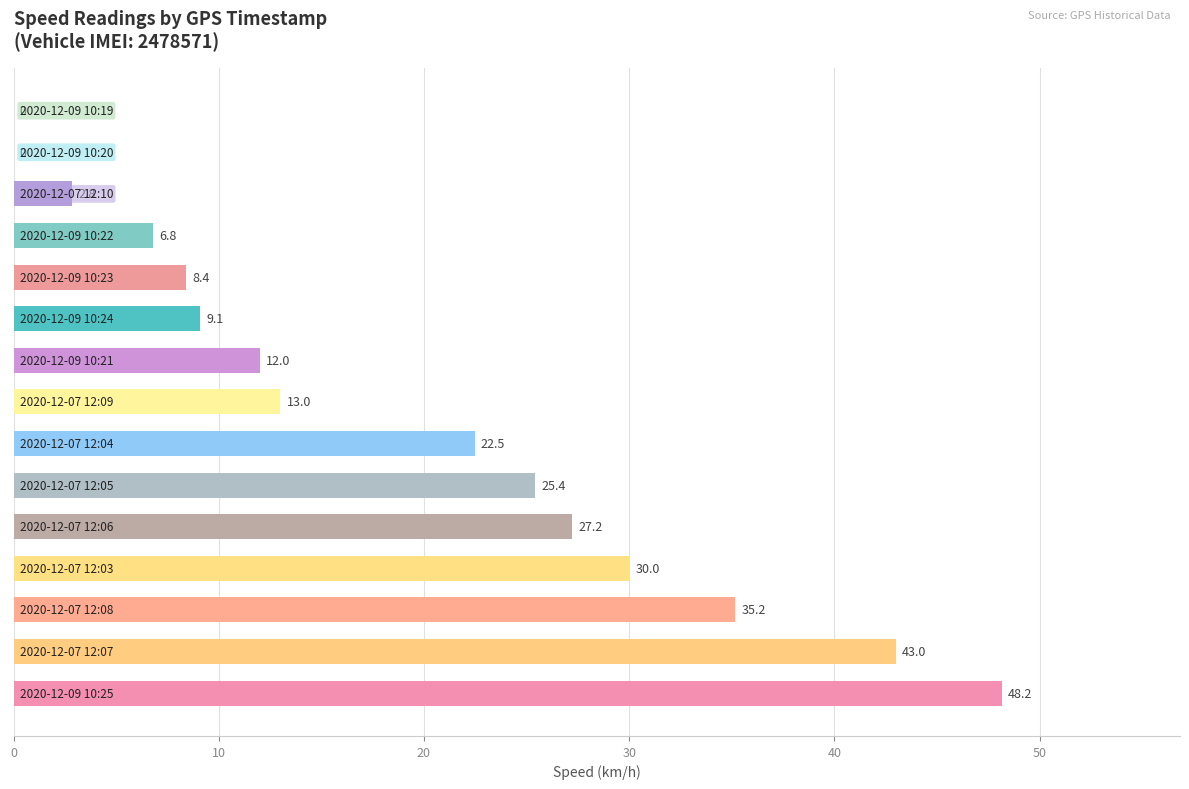

What is the greatest value displayed?

48.2